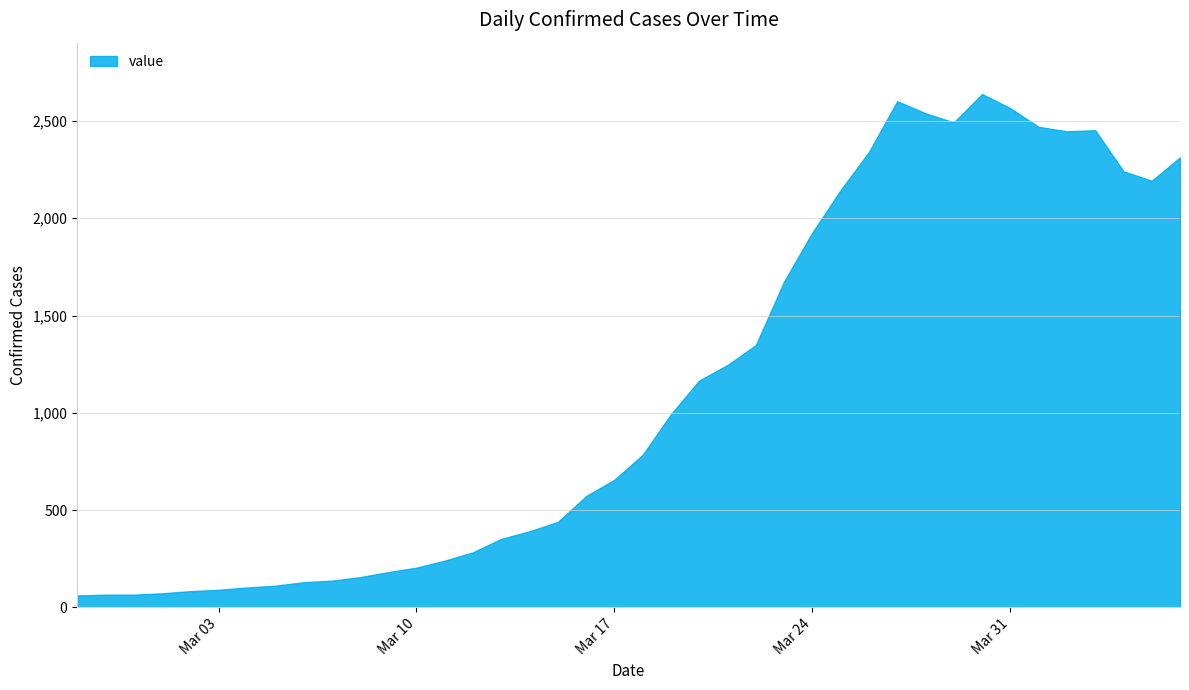

What is the difference between the maximum and minimum values?

2578